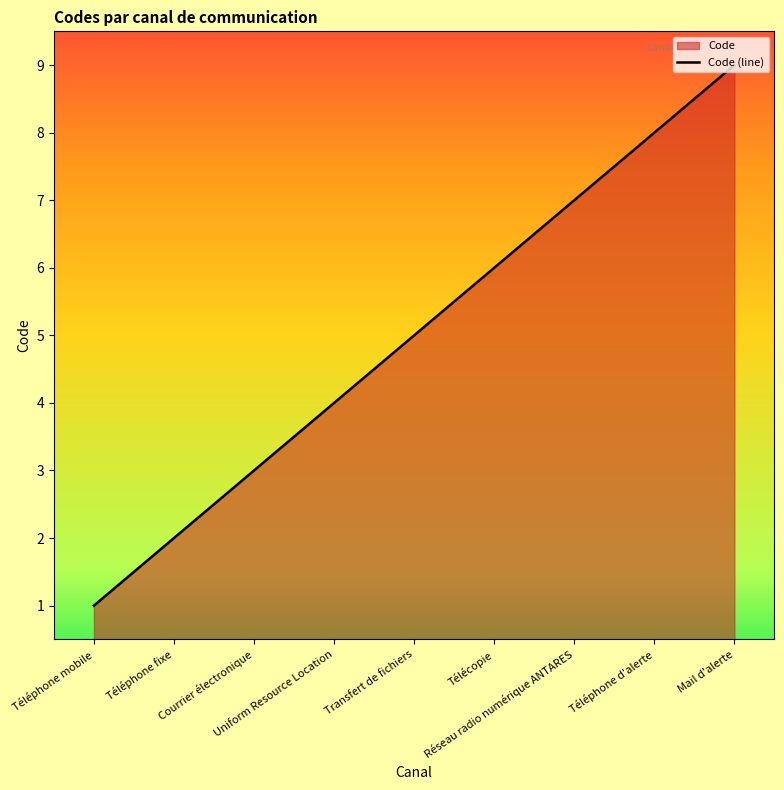

True or false: the data shows 6 at Télécopie.

True